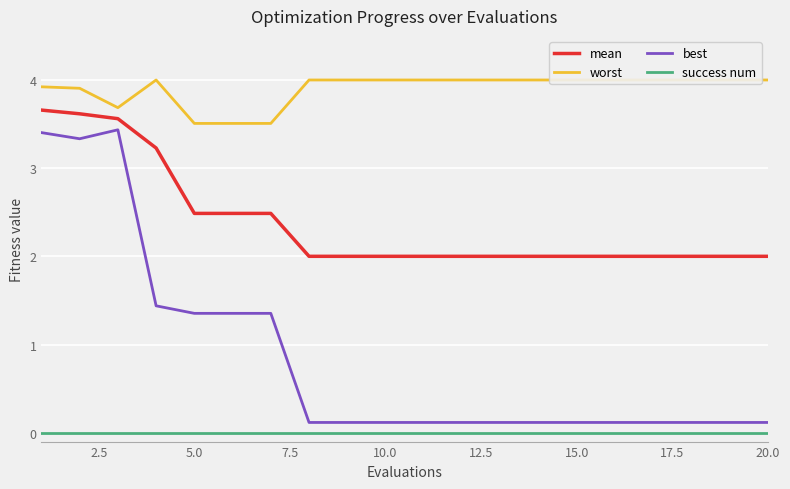

Rank the series by their average value, from highest to lowest.

worst, mean, best, success num